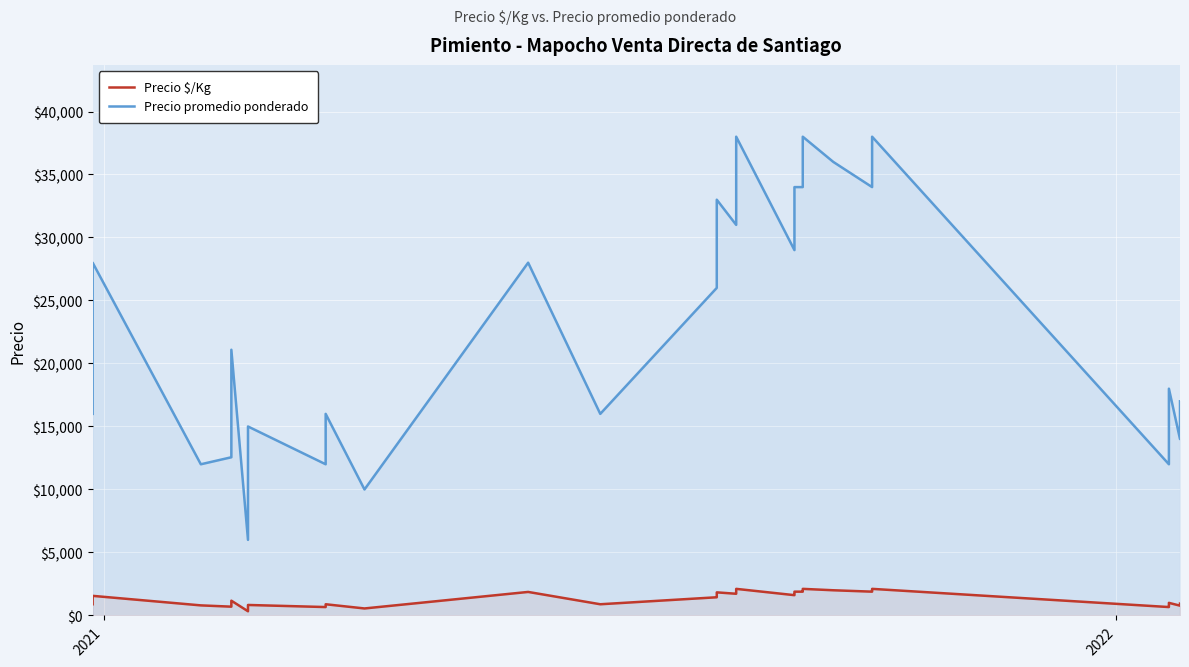

How many lines are shown in the chart?

2